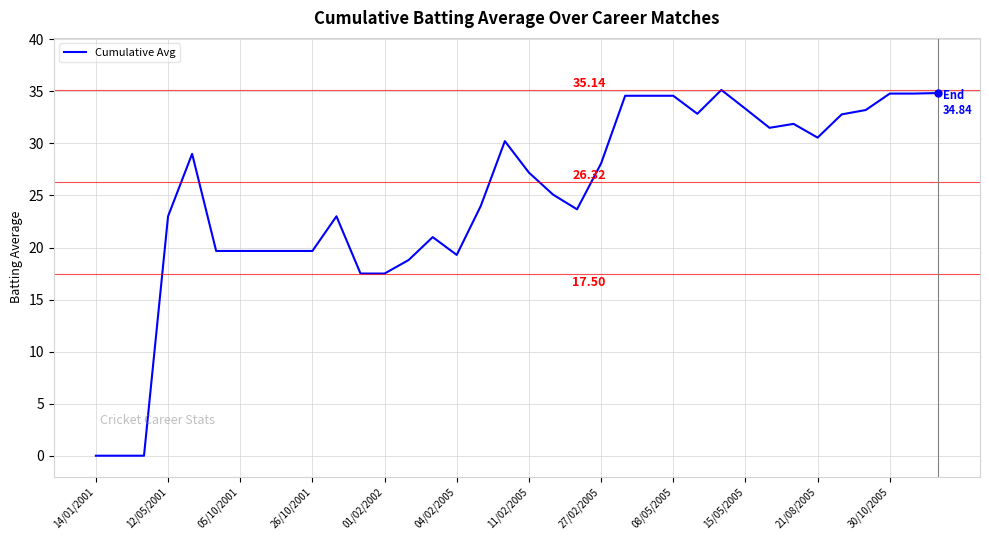

What is the difference between the maximum and minimum values?

35.1